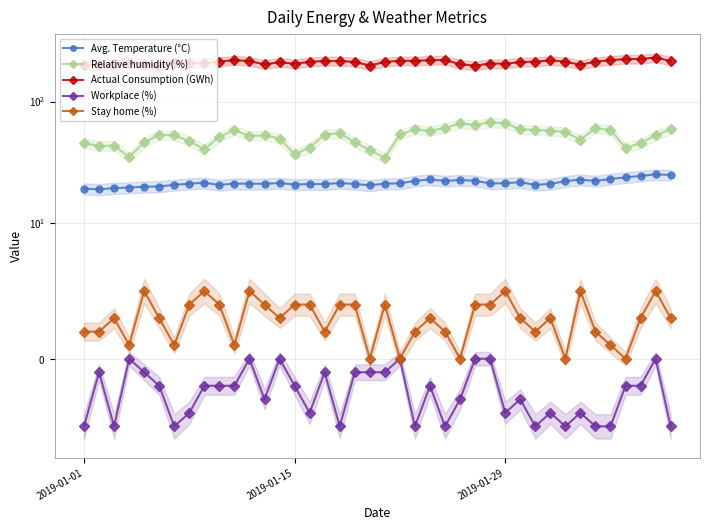

What are all the series names shown in the legend?

Avg. Temperature (°C), Relative humidity( %), Actual Consumption (GWh), Workplace (%), Stay home (%)